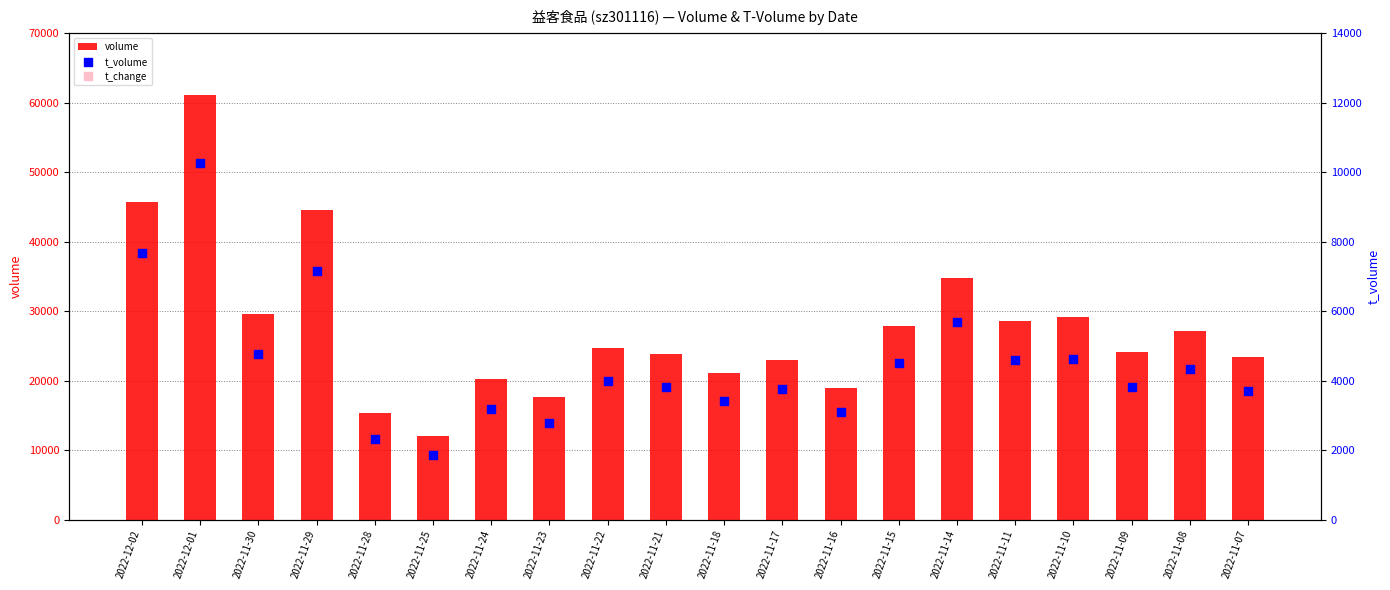

Is the value of t_volume at 2022-11-24 greater than the value of volume at 2022-11-21?

No